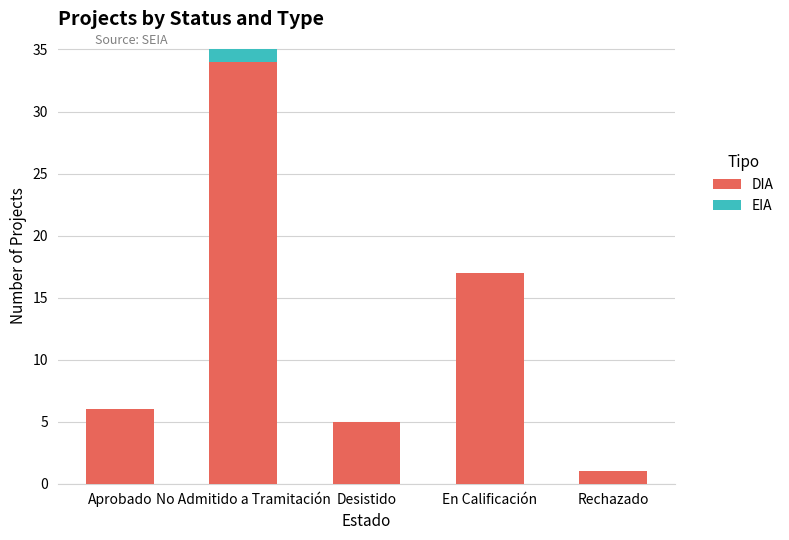

How many data points does each series have?

5